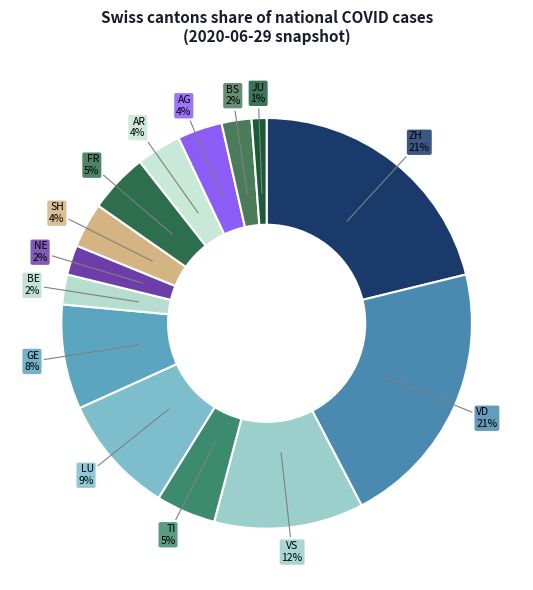

Does any single category account for the majority?

No